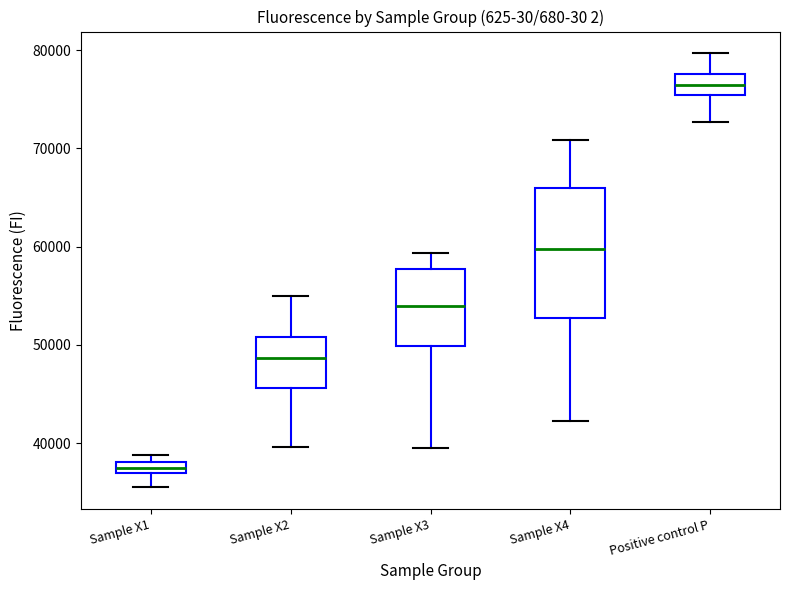

Comparing the boxes themselves (not the whiskers), which one is the tallest?

Sample X4